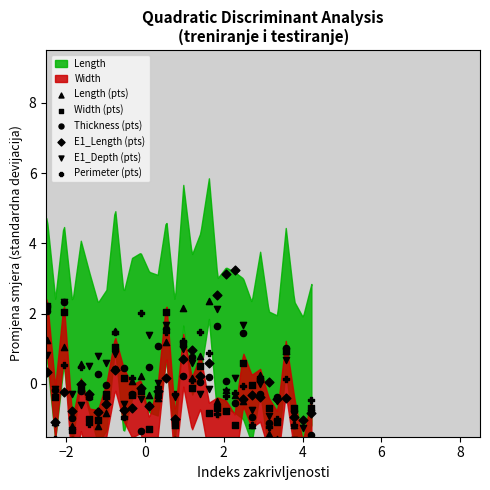

Which series has the largest Y range (max minus min)?

Thickness (pts)